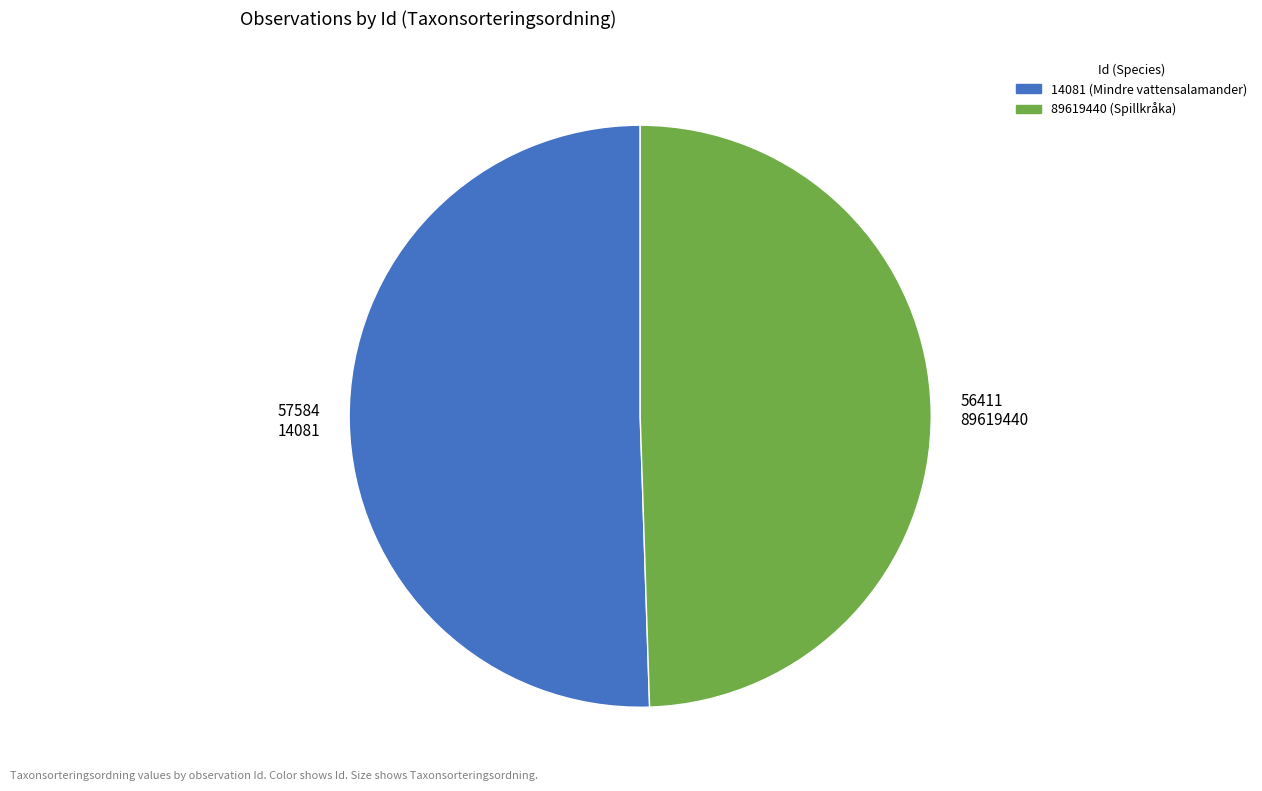

Which slice is the largest?

14081